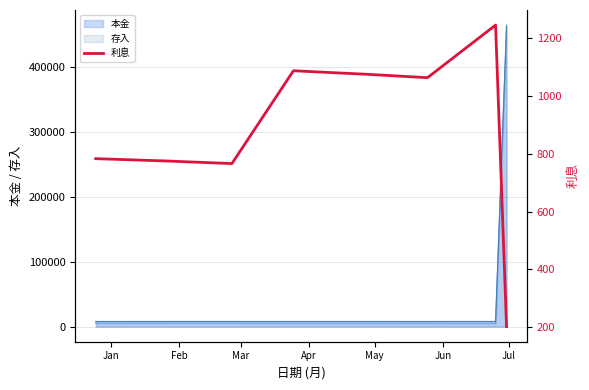

How many interior local valleys (lower than both neighbors) does the data have?

2